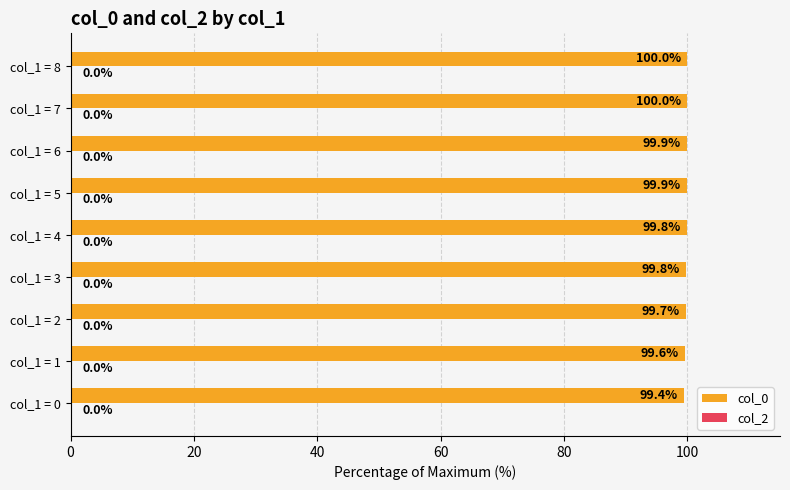

Which label corresponds to the smallest value in the chart?

col_1 = 0